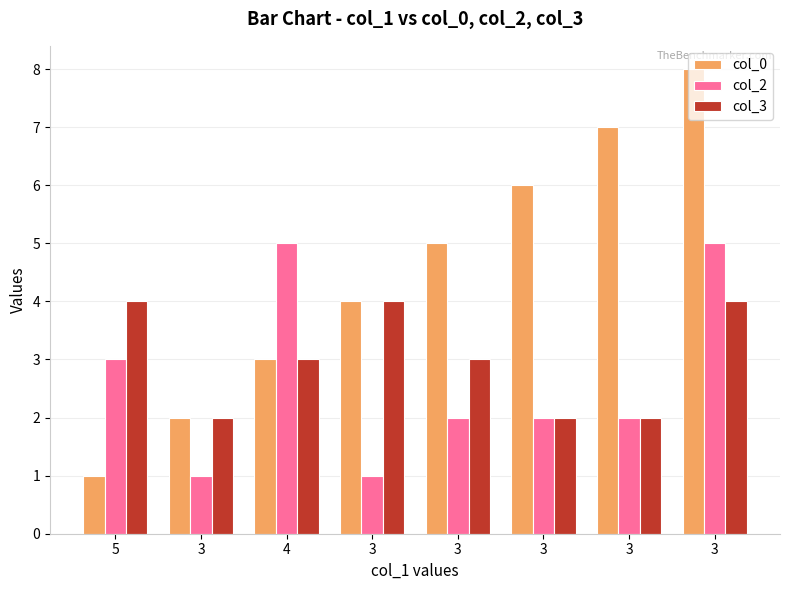

How many groups of bars are there?

8